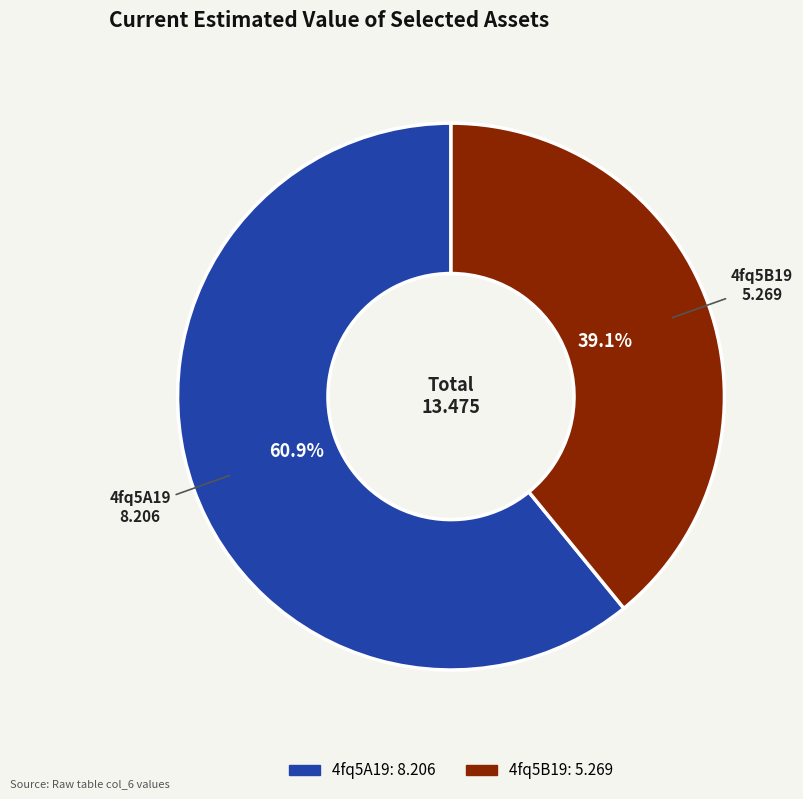

Approximately how many times larger is the value at 4fq5A19 compared to 4fq5B19?

1.6